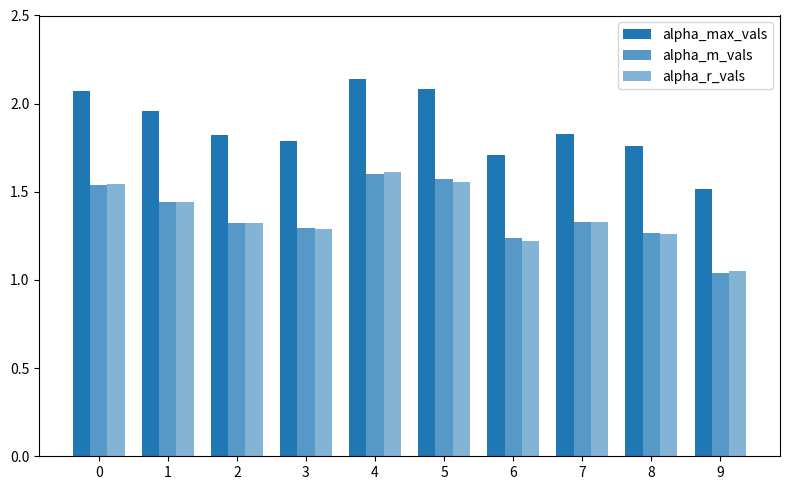

What is the maximum value for alpha_r_vals?

1.6